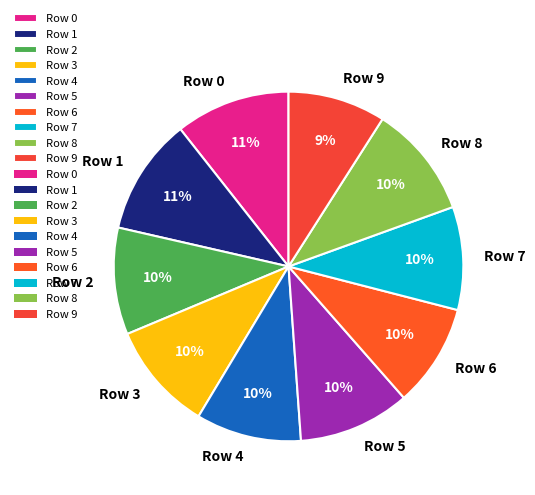

Is Row 3 the majority of the pie?

No